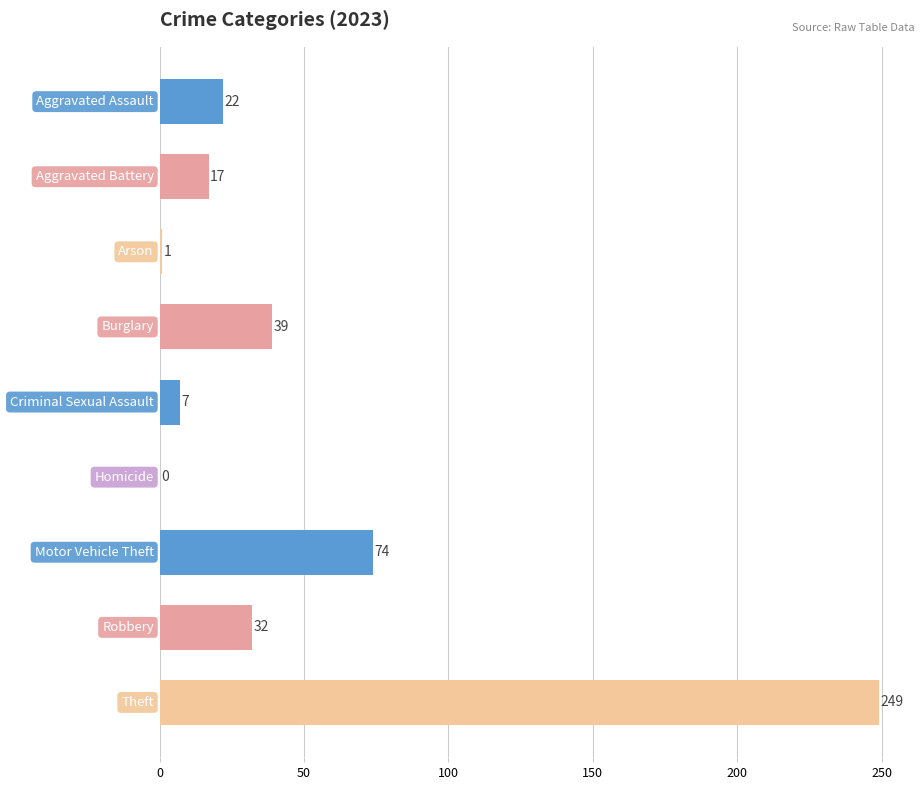

What is the sum of all values?

441